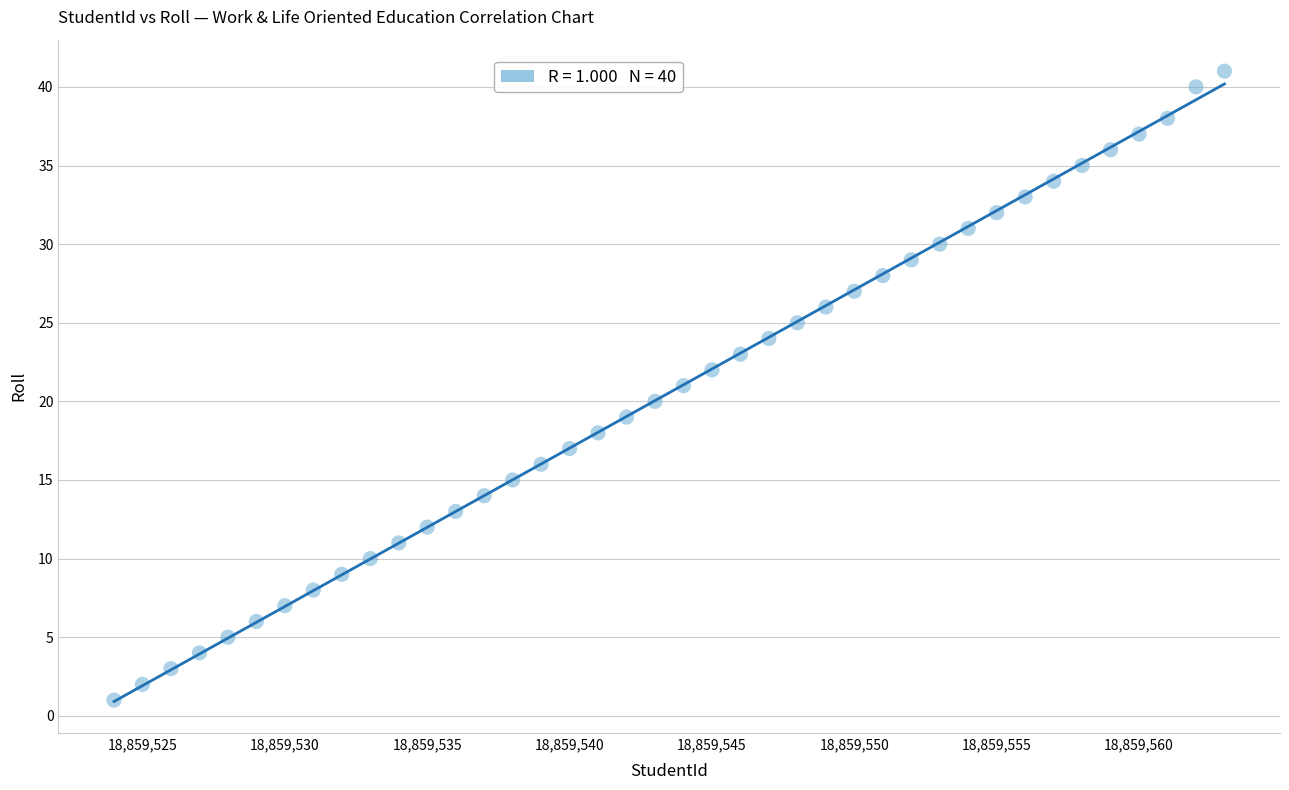

What is the range of Y values (max minus min)?

40